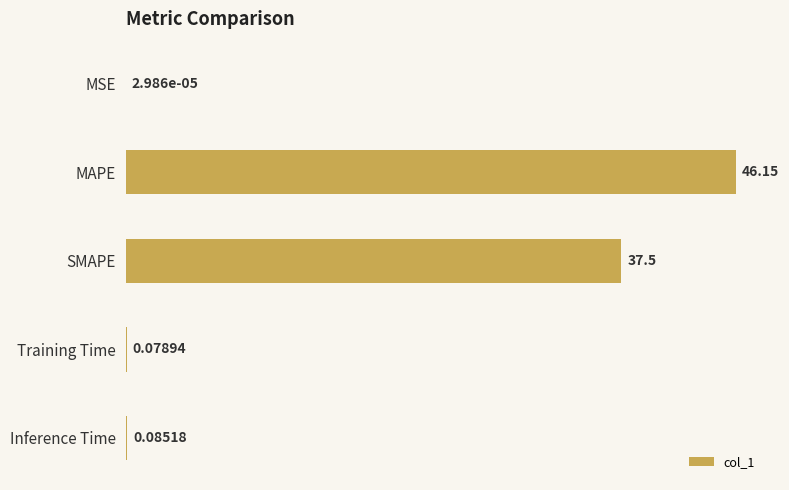

Are the bars horizontal?

Yes